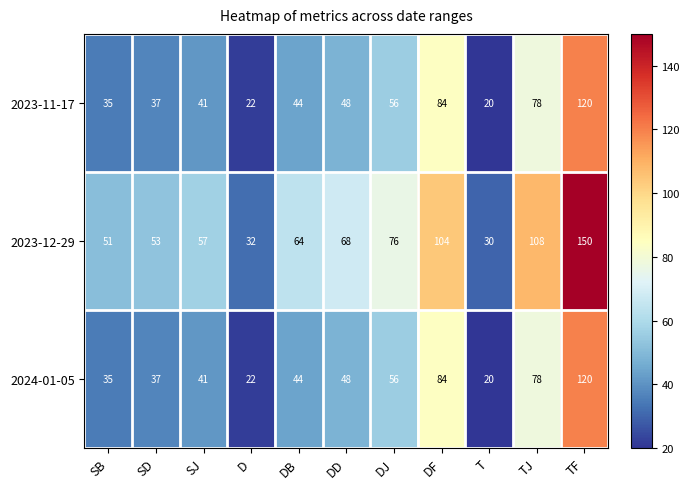

At which category does the chart reach its minimum across all series?

T